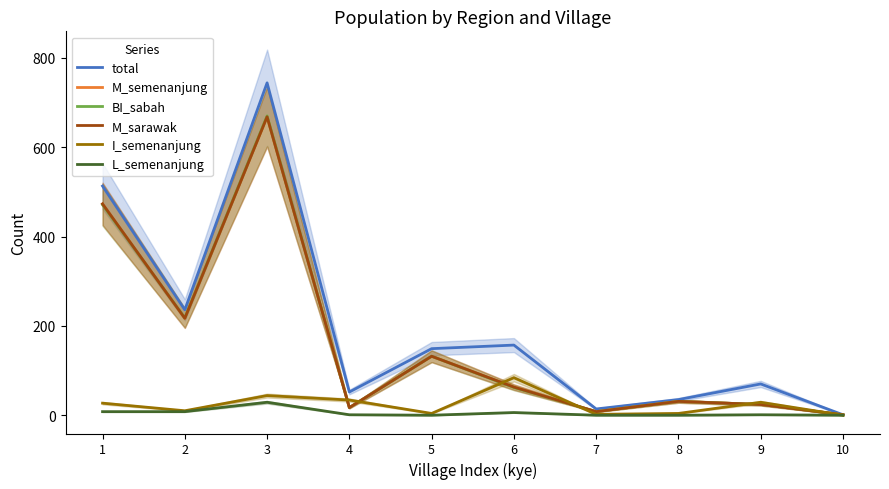

What is the value of the M_sarawak point at the 10th from the left?

1